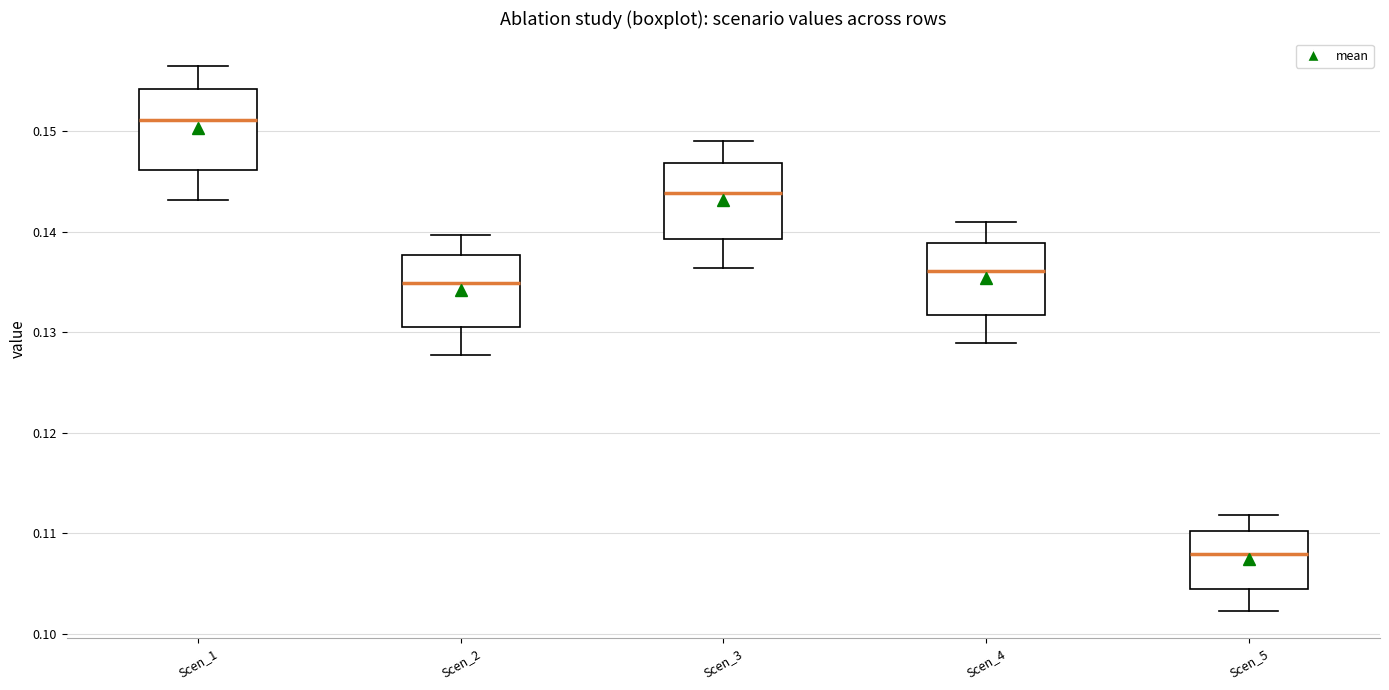

Reading left to right, transcribe this box plot: for each box, give where its median line is, the range the box spans, and where its two whiskers end, as read against the y-axis. The values are not printed on the chart, so give them approximately, as read against the axis.

Scen_1: median 0.151, box 0.146 to 0.154, whiskers 0.143 to 0.156
Scen_2: median 0.135, box 0.130 to 0.138, whiskers 0.128 to 0.140
Scen_3: median 0.144, box 0.139 to 0.147, whiskers 0.136 to 0.149
Scen_4: median 0.136, box 0.132 to 0.139, whiskers 0.129 to 0.141
Scen_5: median 0.108, box 0.104 to 0.110, whiskers 0.102 to 0.112